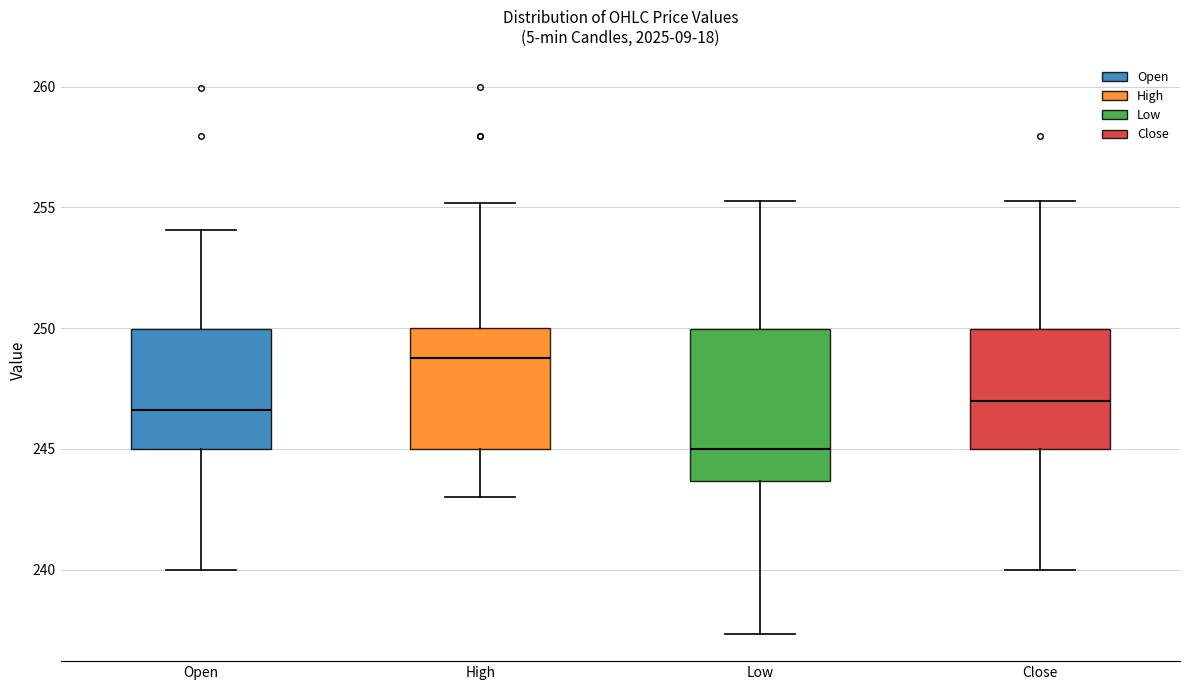

Which box's median line is the lowest?

Low